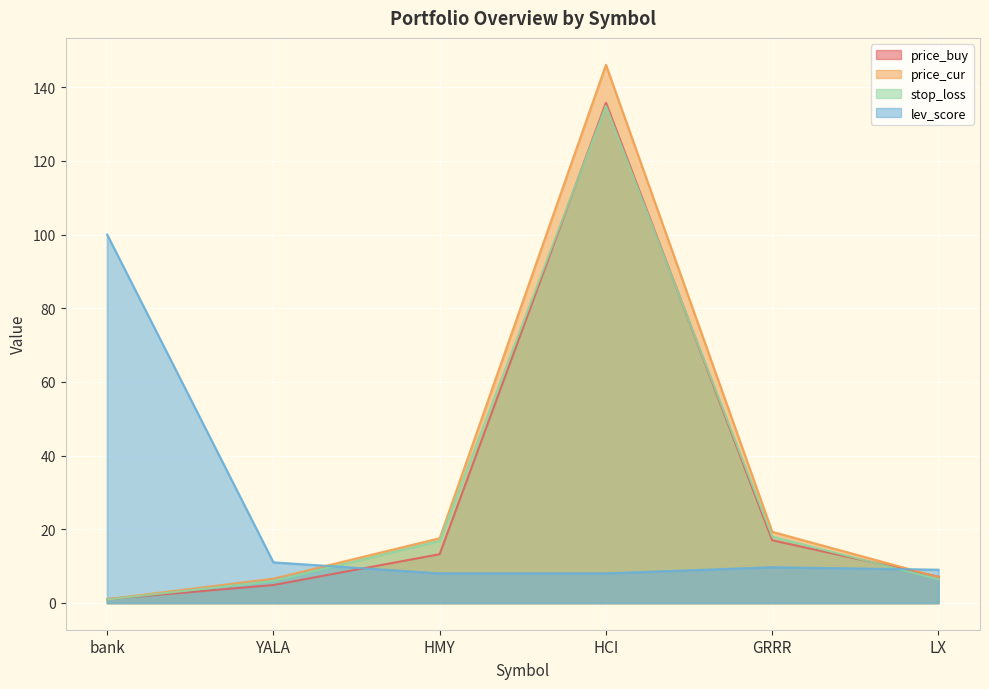

How many lines are shown in the chart?

4